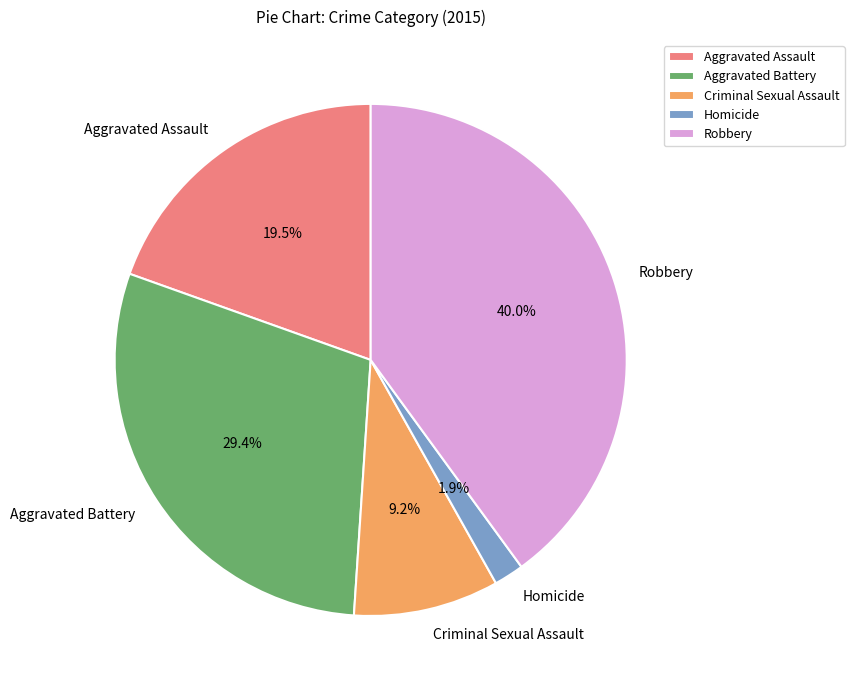

Which has a higher value, Aggravated Battery or Homicide?

Aggravated Battery